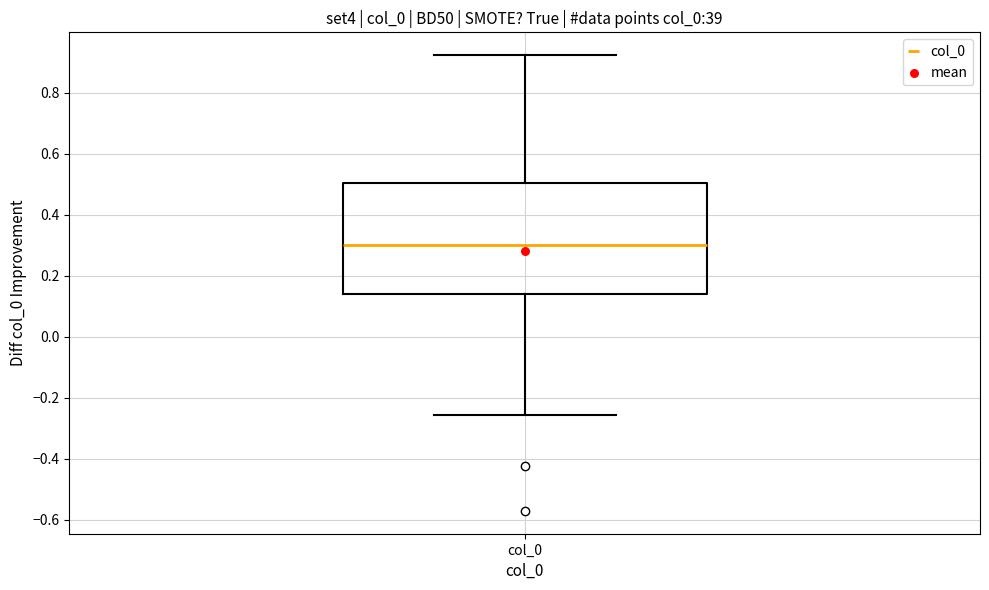

Where does the lower whisker of the box for col_0 end on the y-axis? The values are not printed on the chart, so give them approximately, as read against the axis.

-0.26